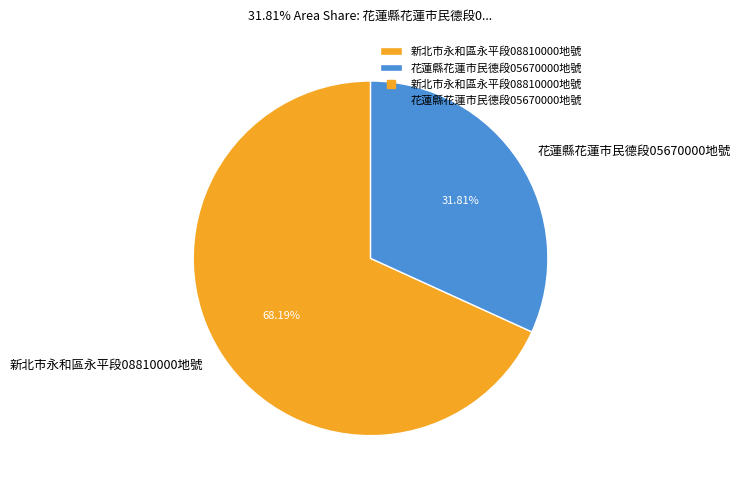

Which slice is the largest?

新北市永和區永平段08810000地號